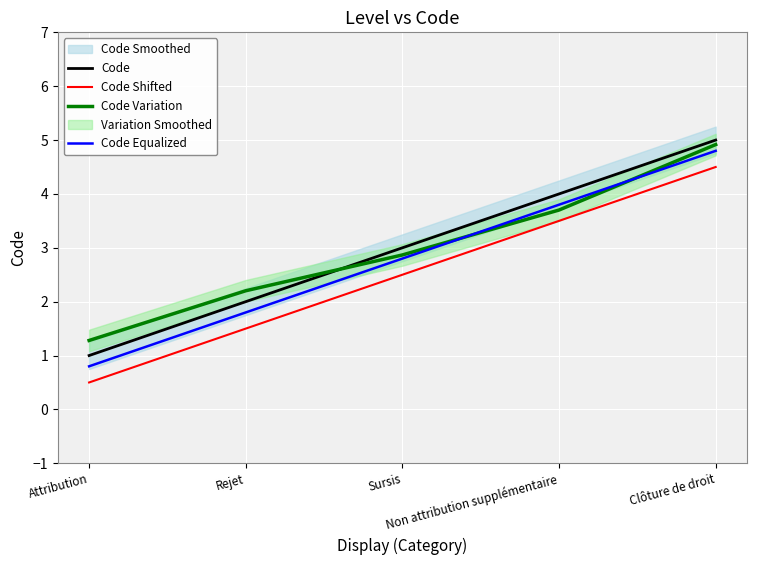

True or false: Code Shifted has a value of 4.5 at Clôture de droit.

True